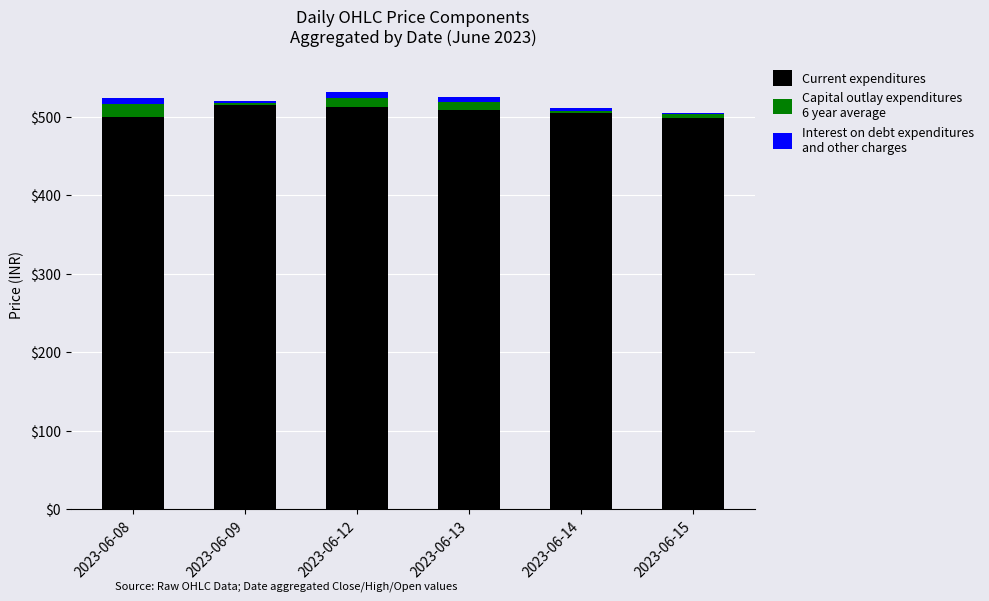

True or false: Interest on debt expenditures
and other charges has a value of 4.9 at 2023-06-14.

True